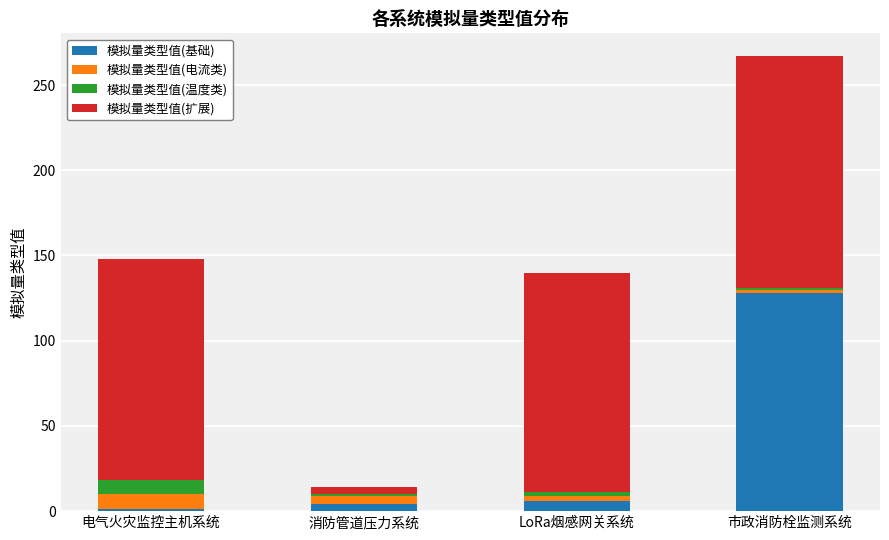

At which label does 模拟量类型值(基础) reach its peak?

市政消防栓监测系统